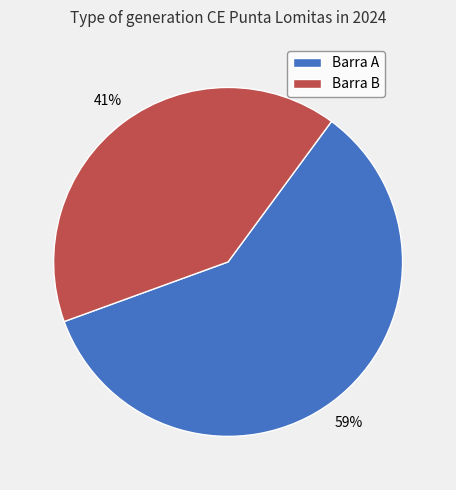

To the nearest percent, what is the combined percentage of Barra B and Barra A?

100%